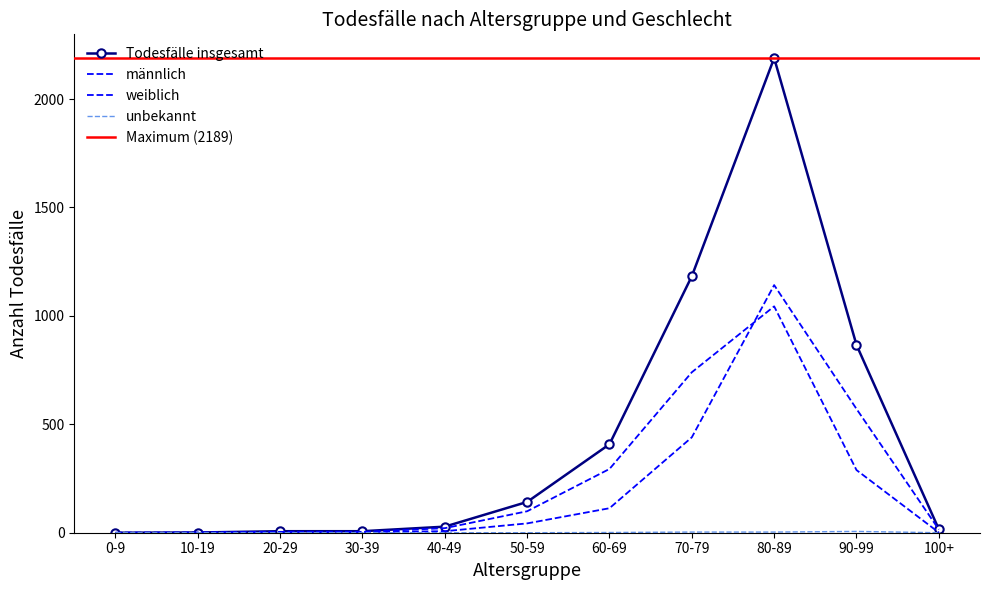

At which category is the sum across all series the highest?

80-89